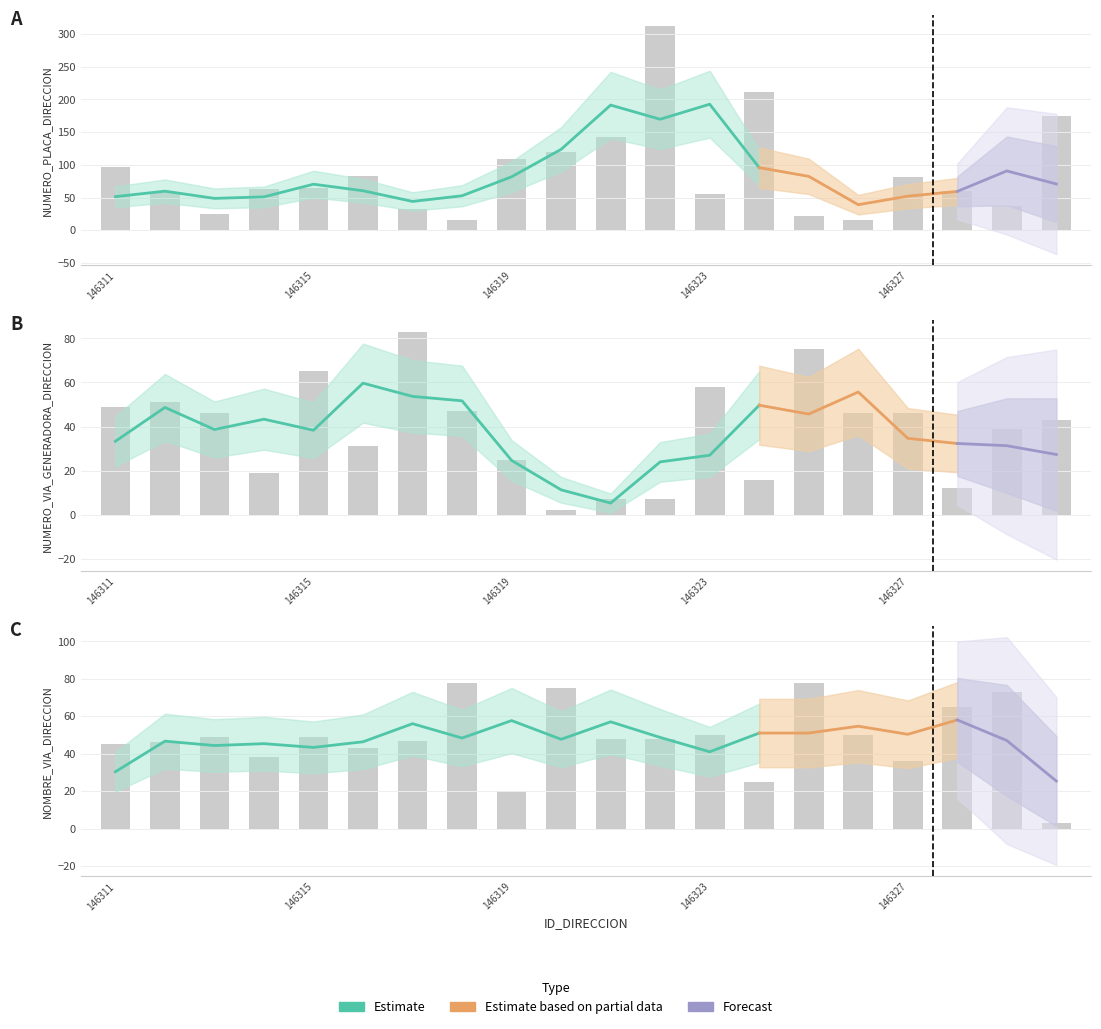

The value of NUMERO_PLACA_DIRECCION at 146321 is 80. True or false?

False